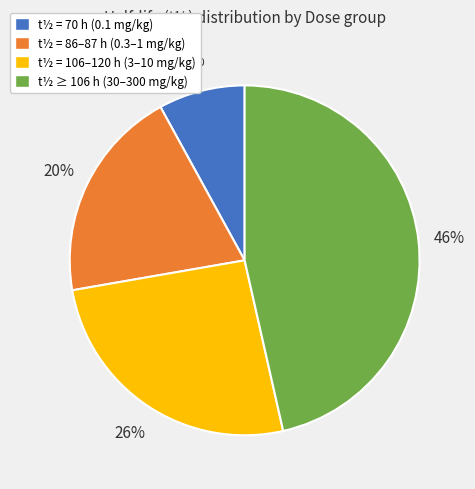

How many slices are in this pie chart?

4